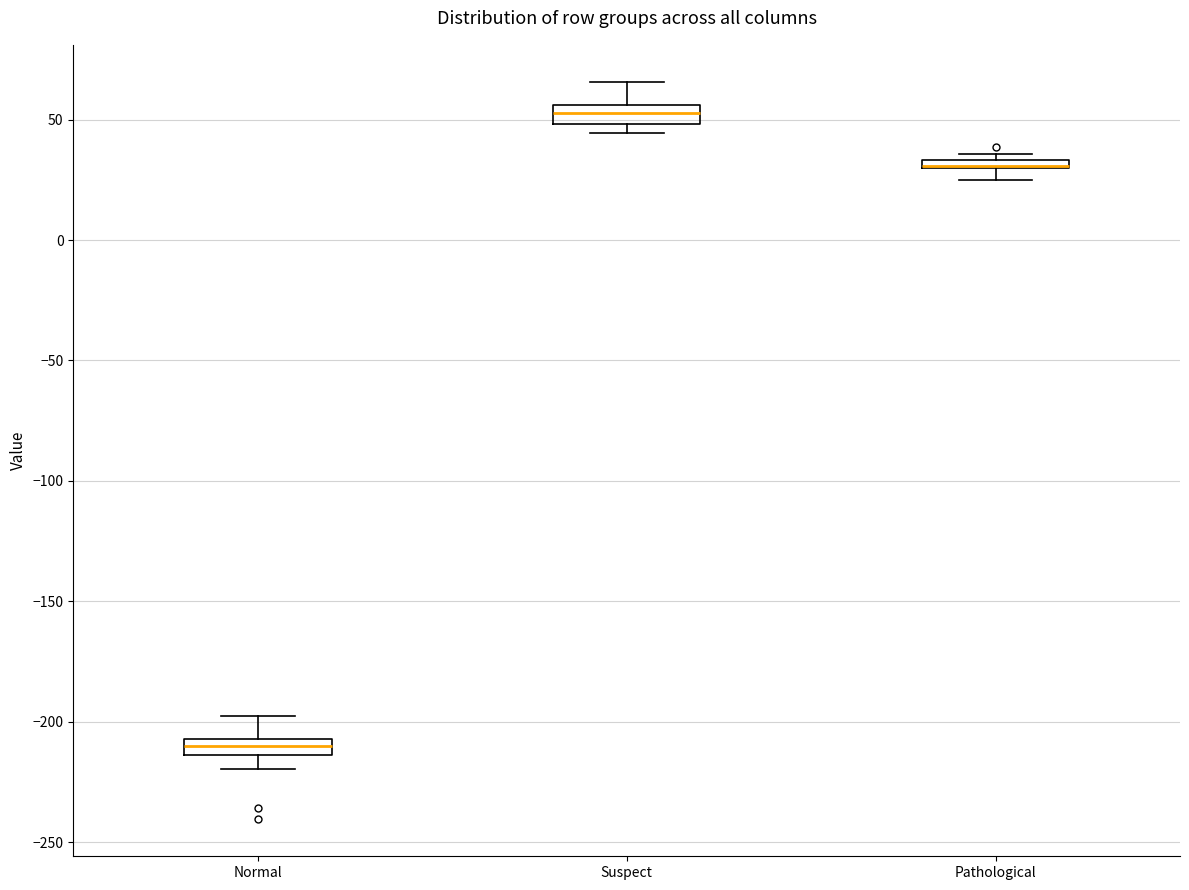

Where does the upper whisker of the box for Normal end on the y-axis? The values are not printed on the chart, so give them approximately, as read against the axis.

-200